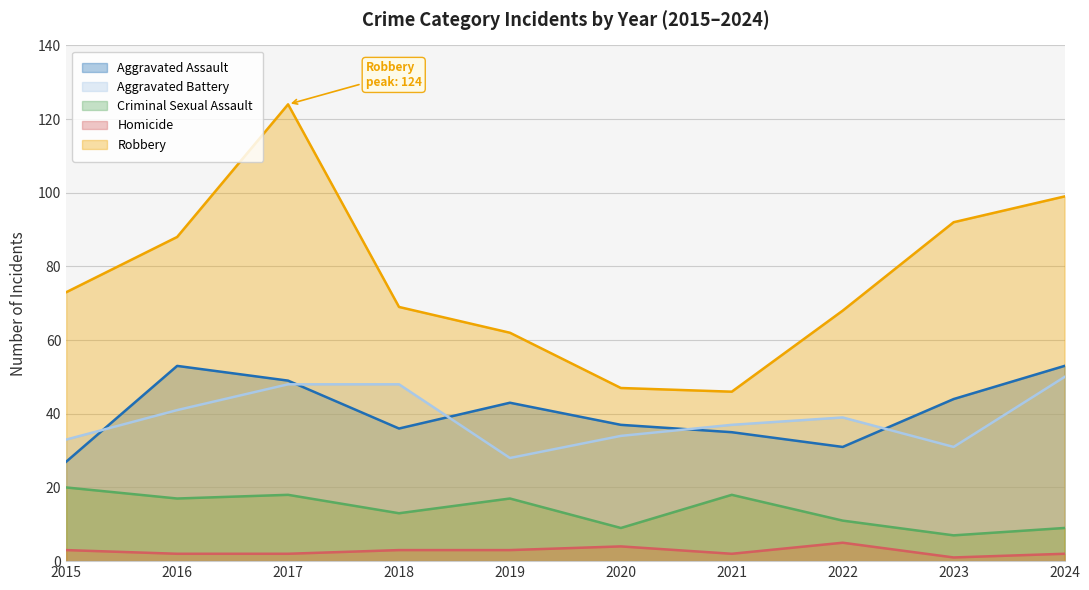

Rank the series by their maximum value, from highest to lowest.

Robbery, Aggravated Assault, Aggravated Battery, Criminal Sexual Assault, Homicide